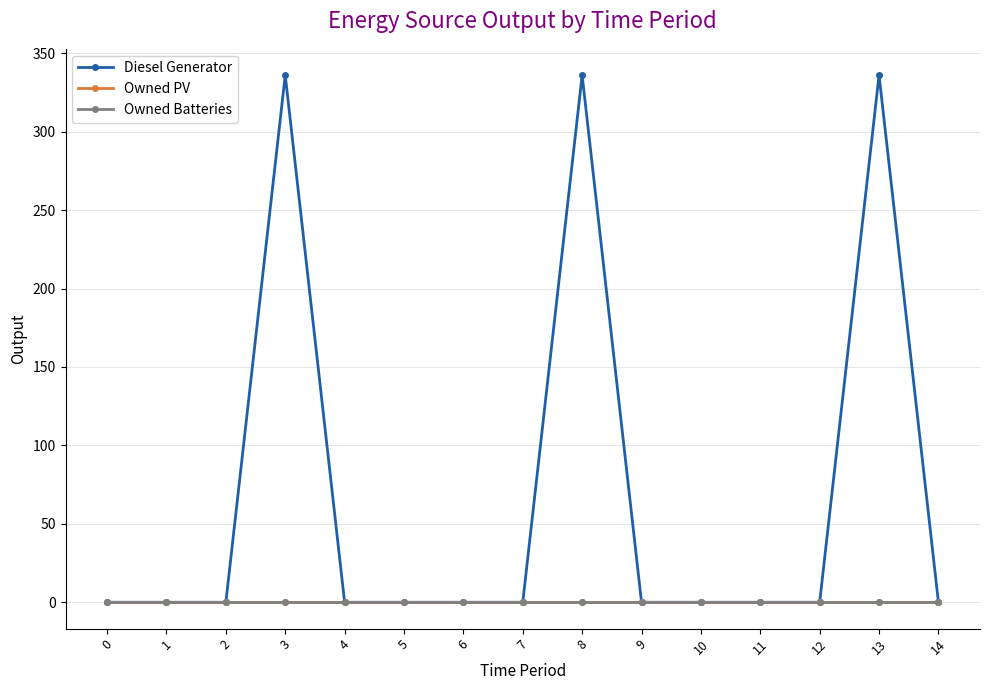

Does the chart have visible grid lines?

Yes